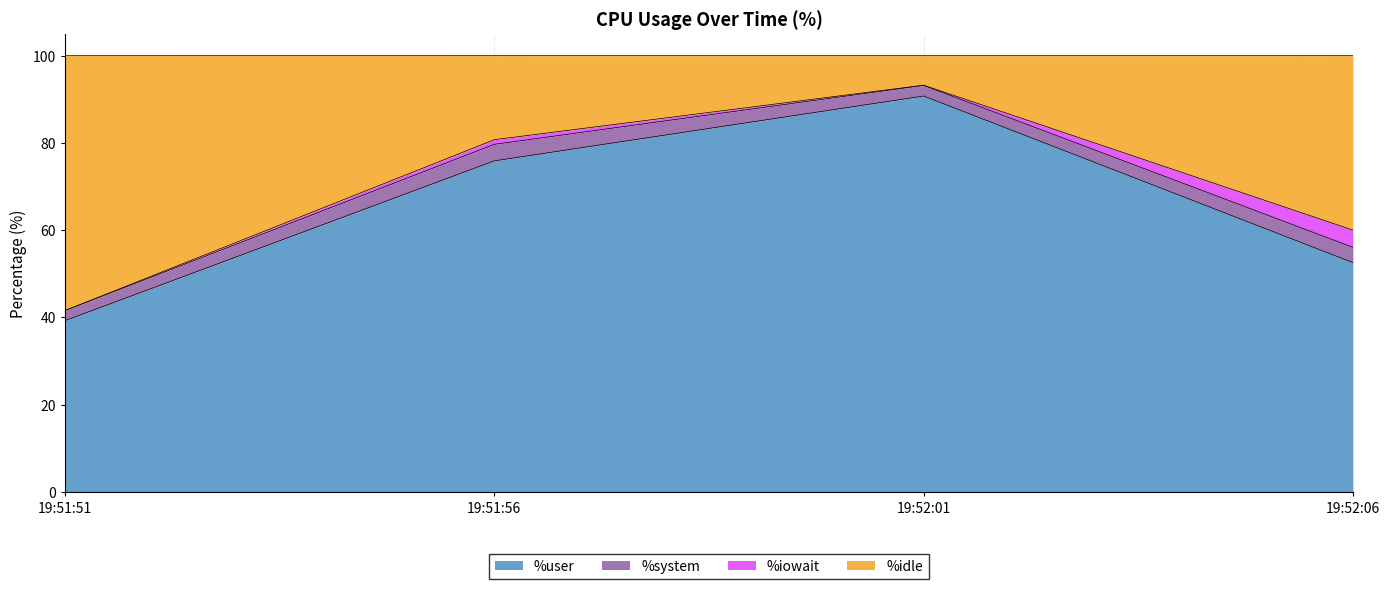

At which label does %user reach its peak?

19:52:01